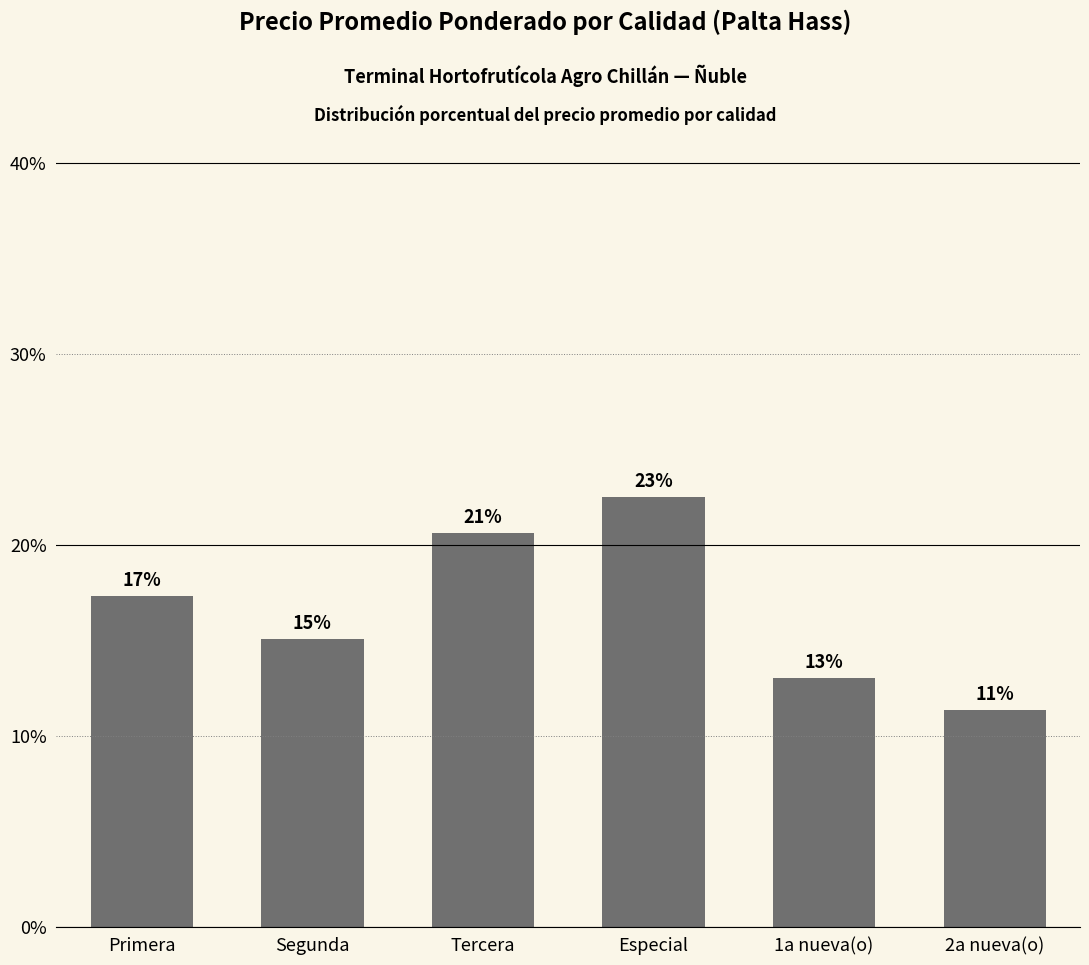

How many bars are there in total?

6